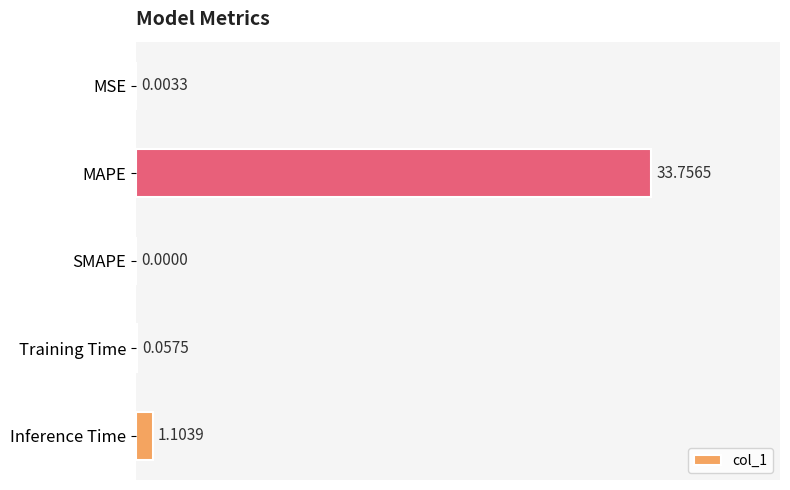

How many distinct data groups are displayed?

1